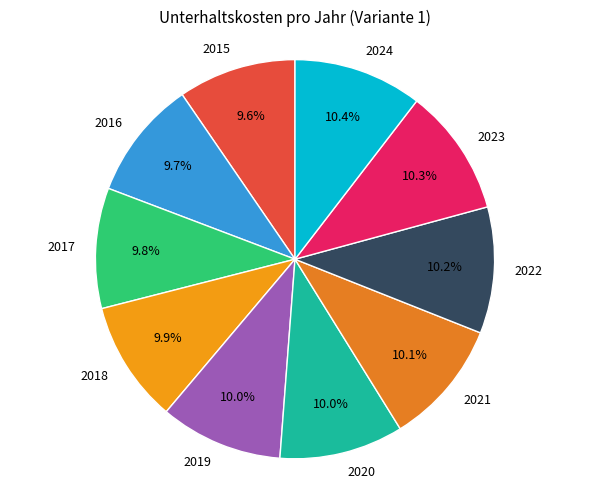

To the nearest percent, what percentage of the pie is 2024?

10%